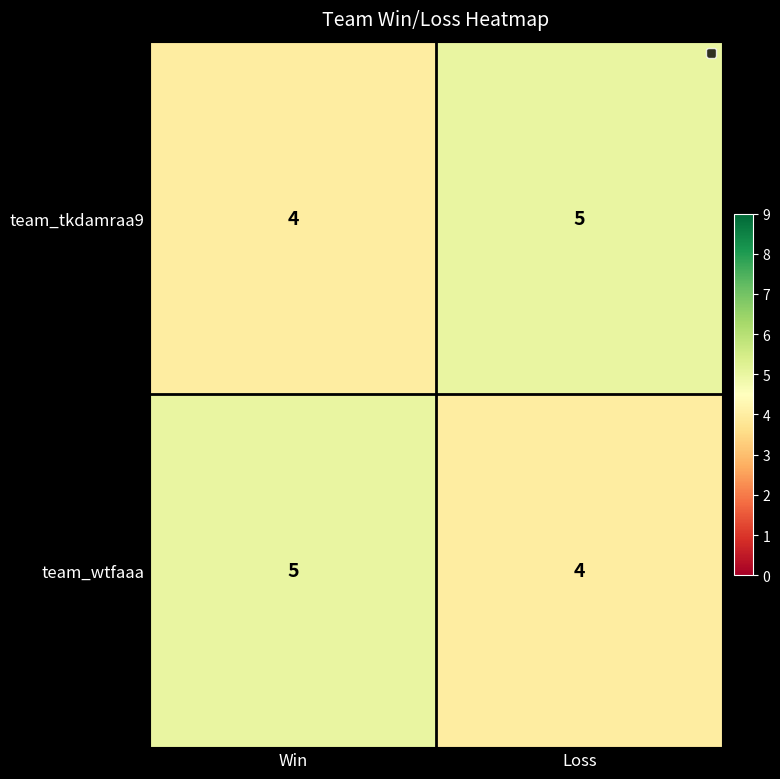

What is the total value across all series at Loss?

9